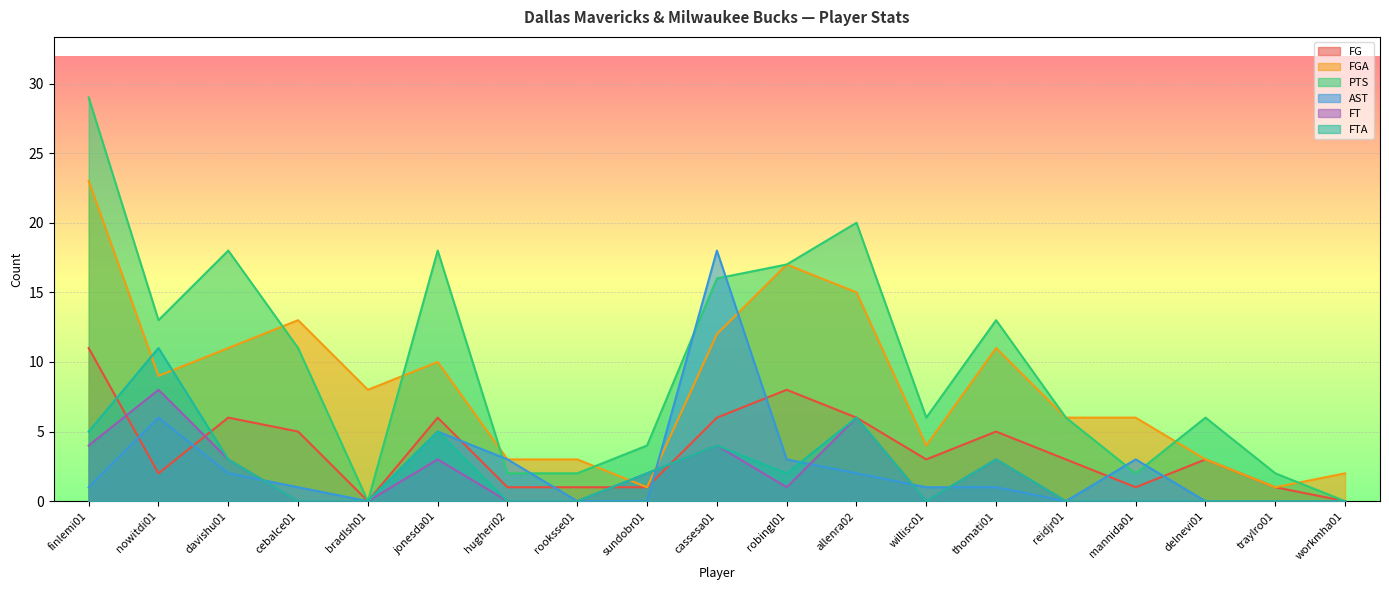

What is the total value across all series at thomati01?

36